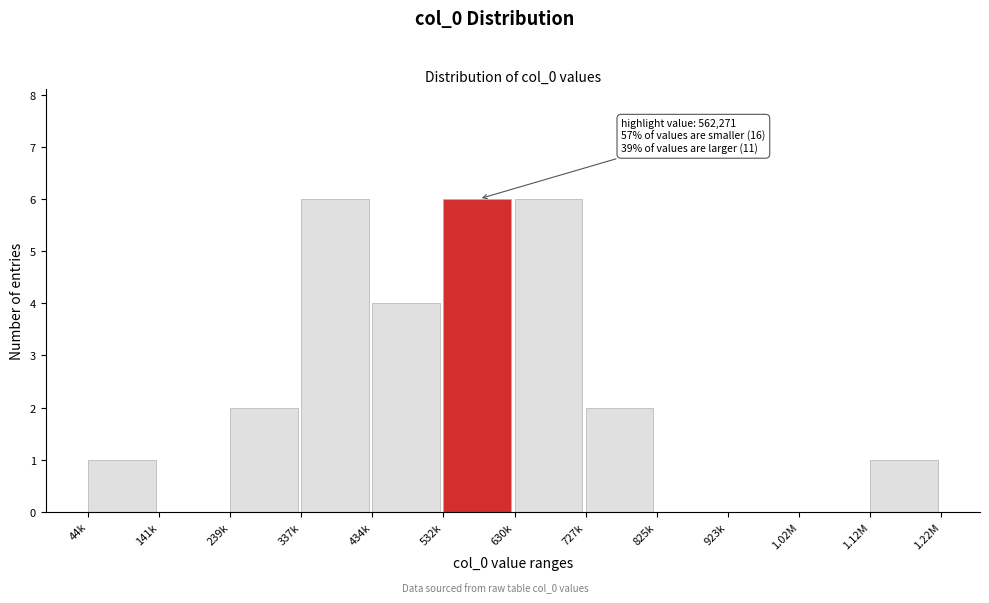

Reading left to right, what are all the values shown in this chart?

44k=1	141k=0	239k=2	337k=6	434k=4	532k=6	630k=6	727k=2	825k=0	923k=0	1.02M=0	1.12M=1